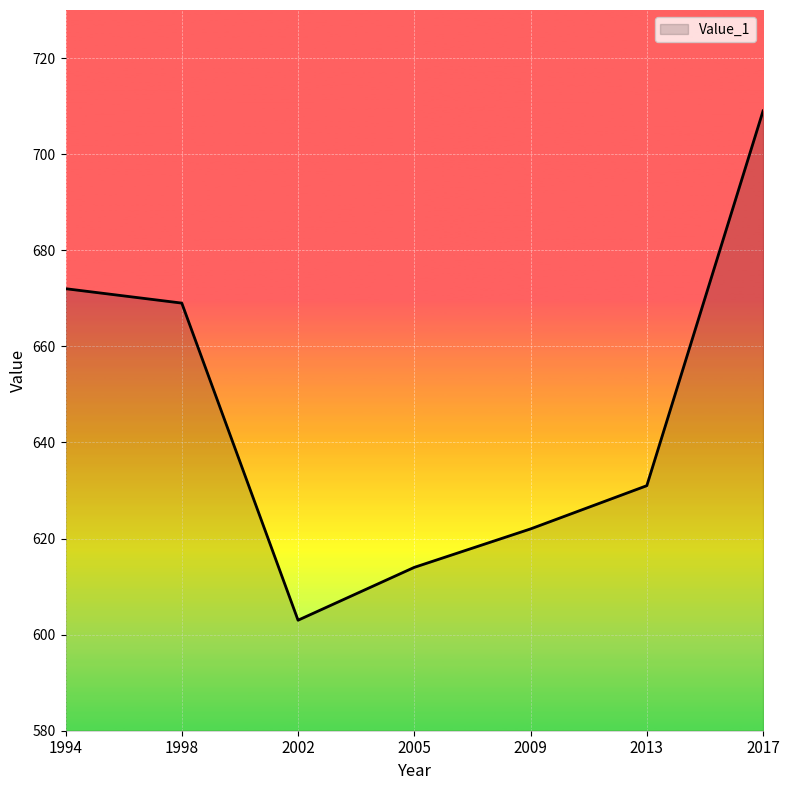

Count the number of data series in this chart.

1